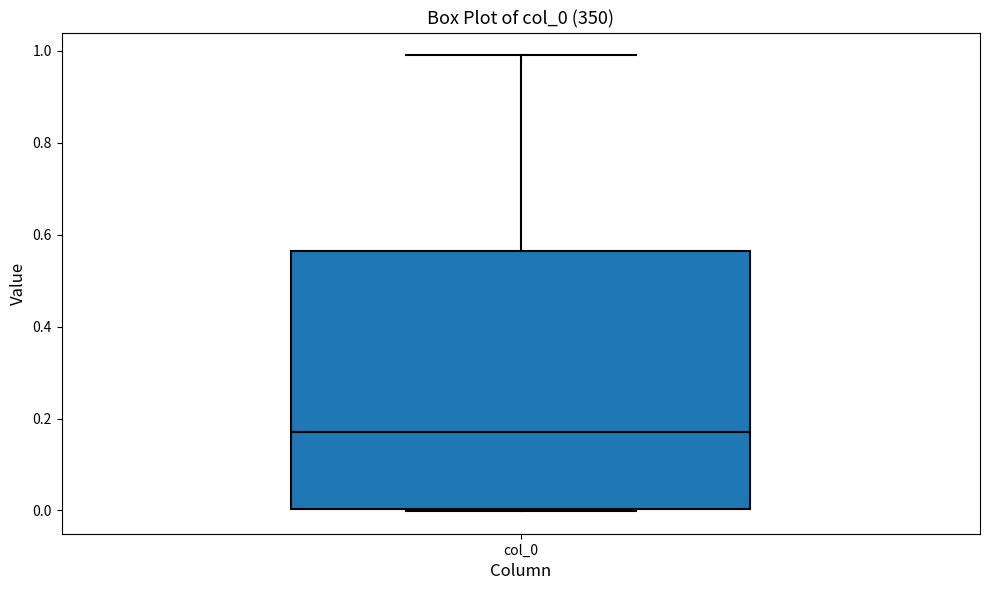

Transcribe this box plot: give where the median line is, the range the box spans, and where the two whiskers end, as read against the y-axis. The values are not printed on the chart, so give them approximately, as read against the axis.

median 0.18, box 0.00 to 0.56, whiskers 0.00 to 1.00